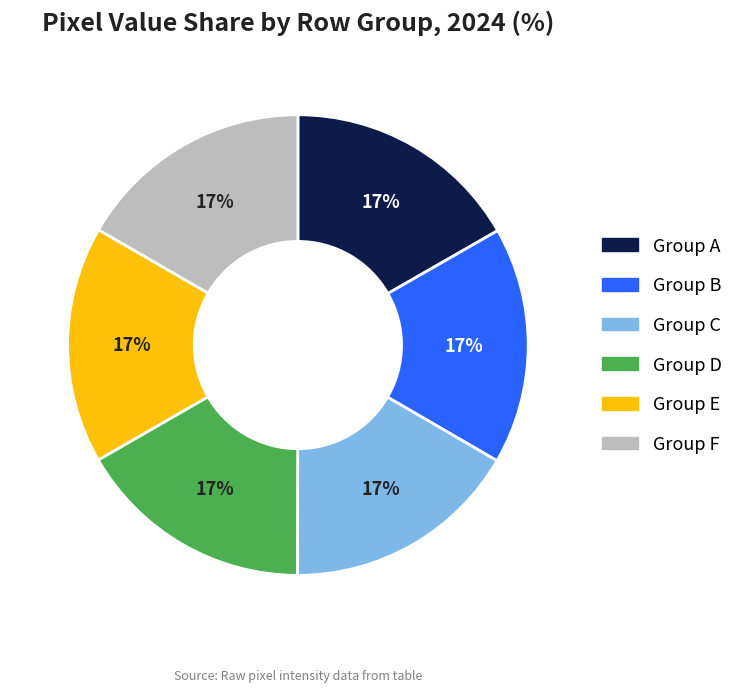

How many segments does this pie chart have?

6